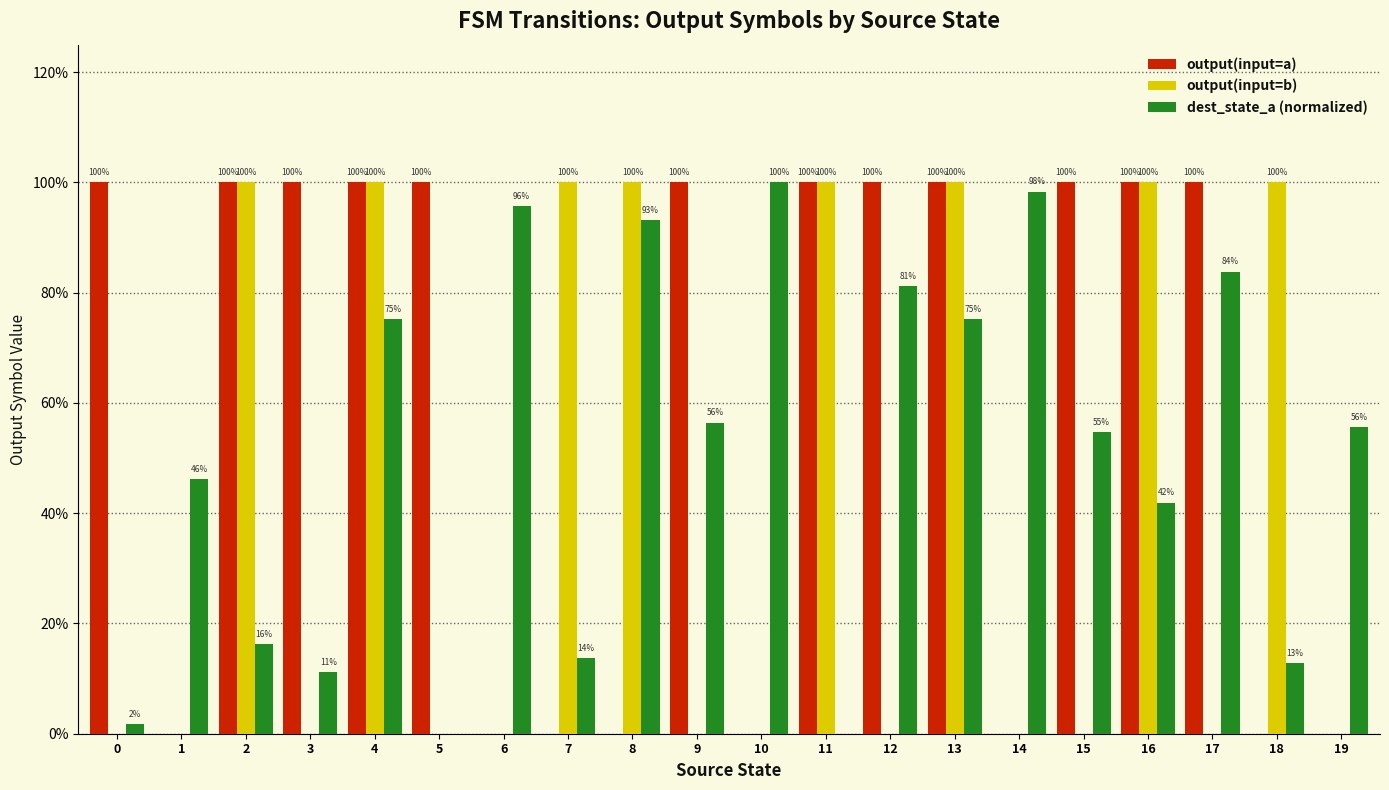

At which category is the sum across all series the highest?

4